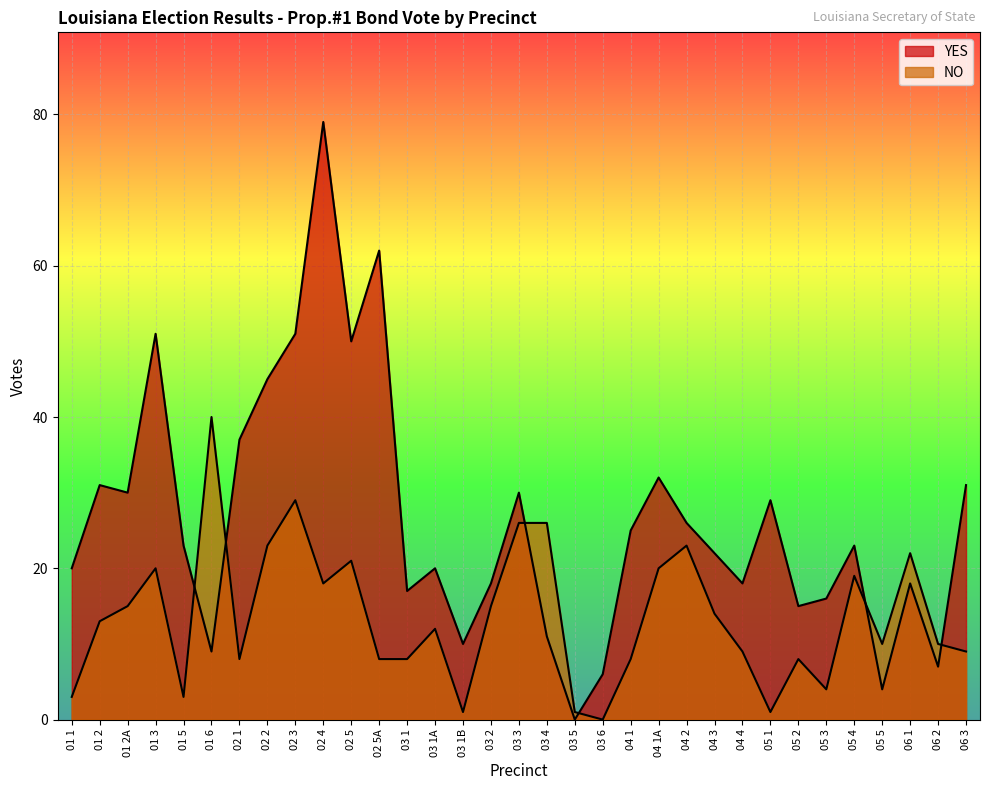

How many series are shown in this chart?

2